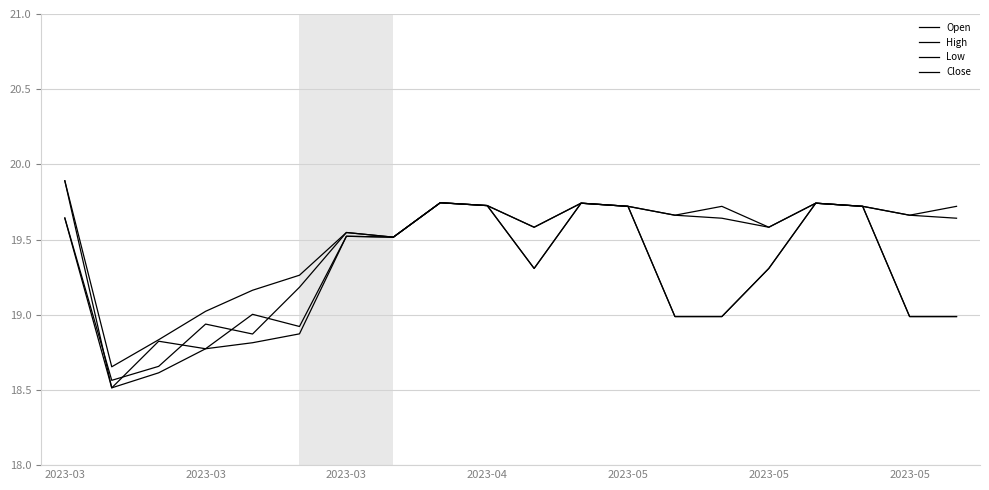

Is this an area chart (filled region under the line)?

No